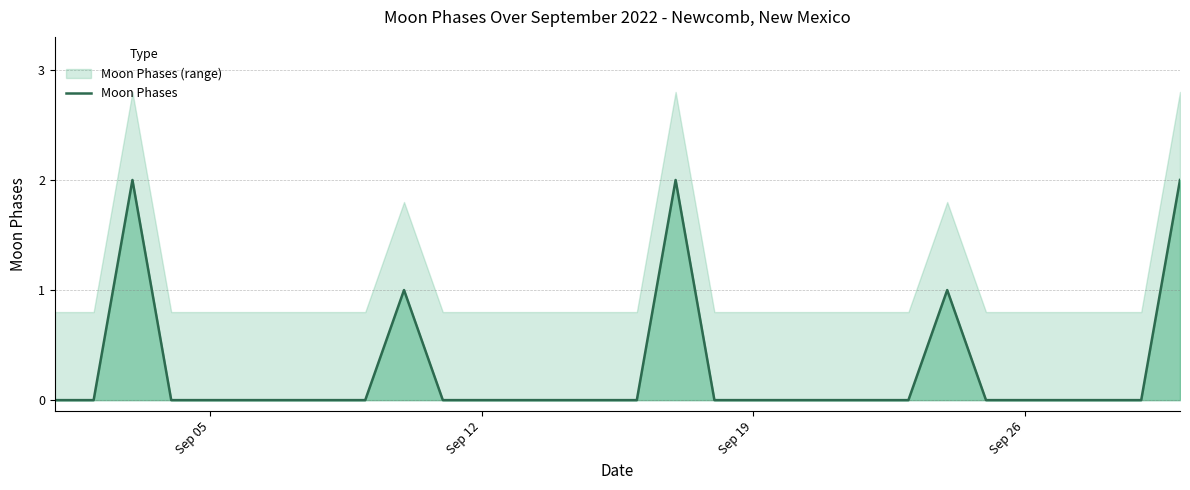

True or false: the data shows 1 at 14.

False